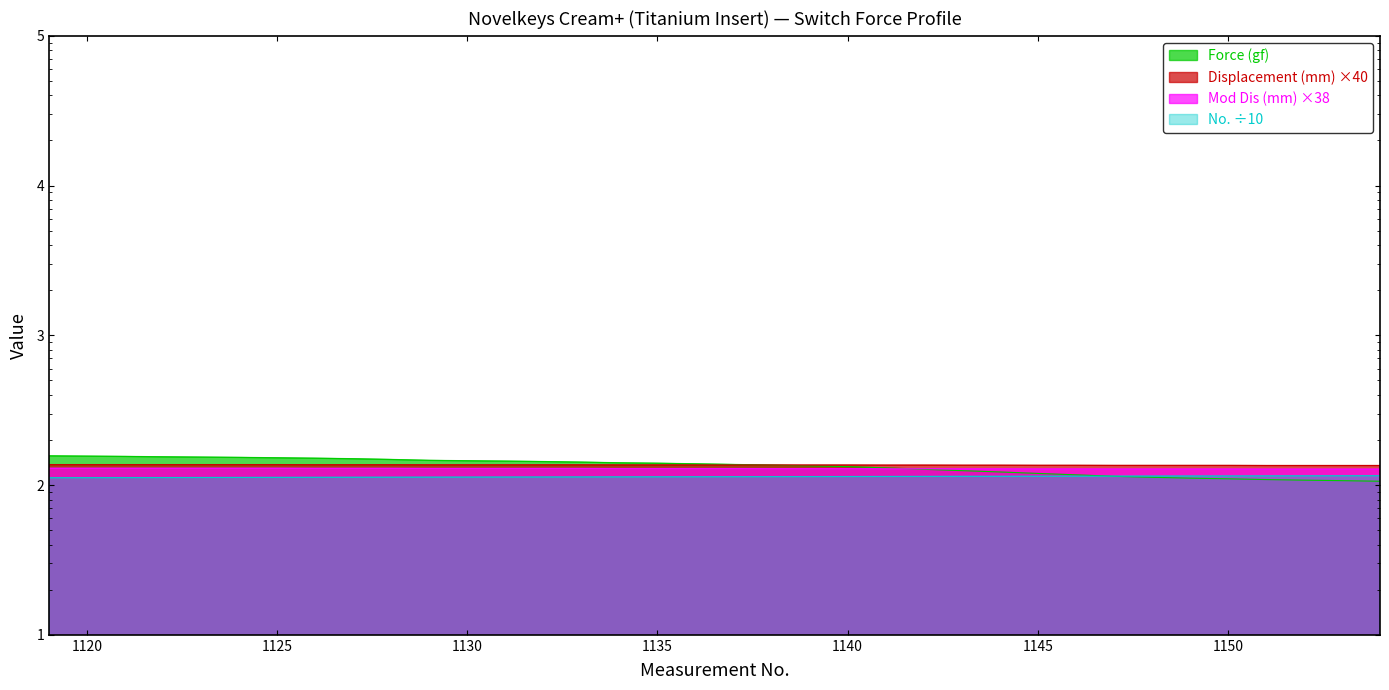

At which label is Mod Dis (mm) closest to 128?

1145